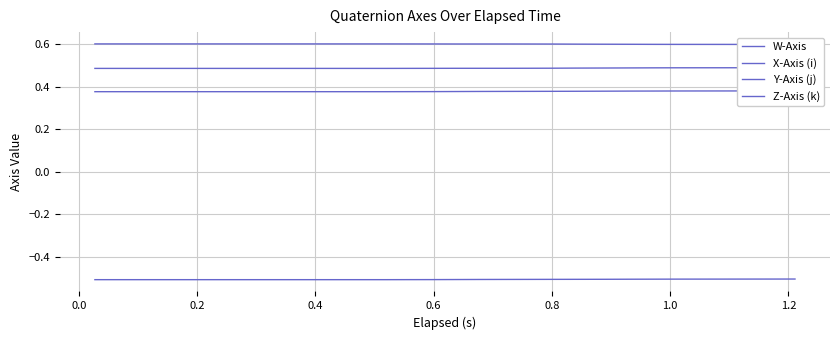

True or false: X-Axis (i) and Z-Axis (k) intersect in this chart.

False